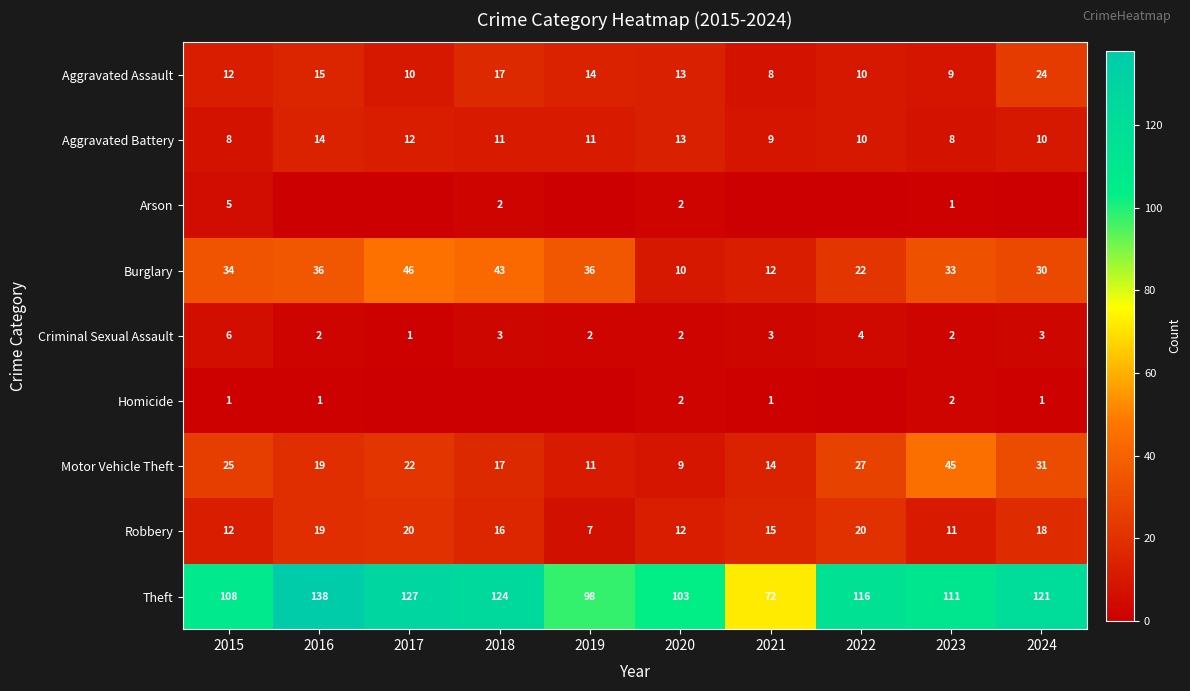

What is the average value of the Aggravated Assault series?

13